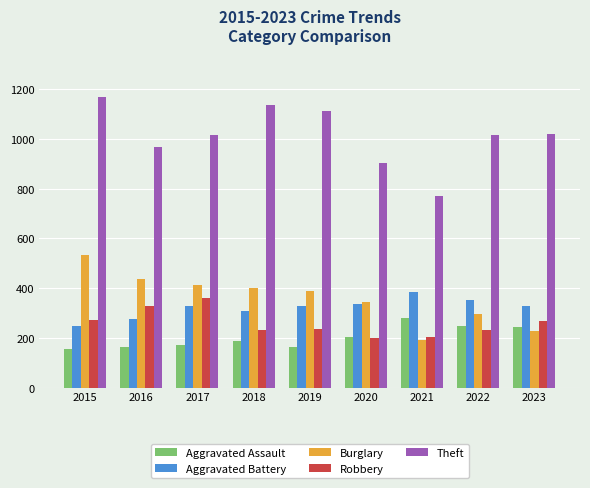

What is the sum of all Aggravated Battery values?

2893